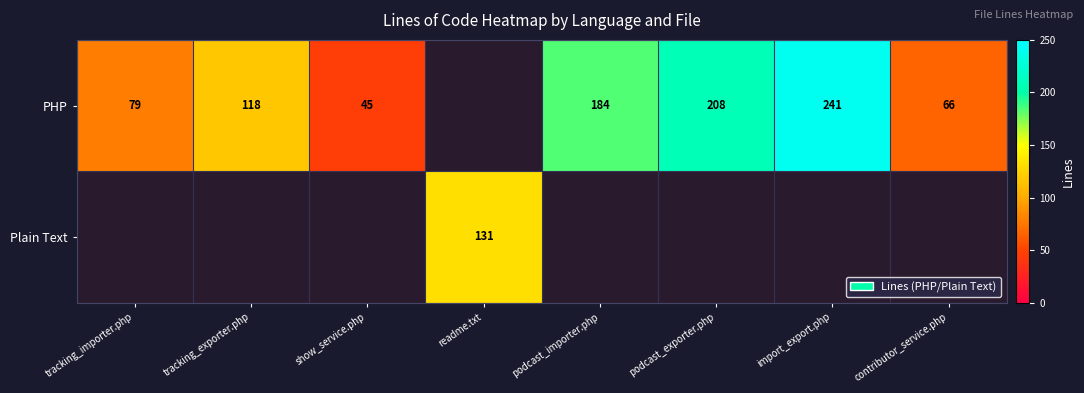

Which category has the lowest value across all series?

show_service.php